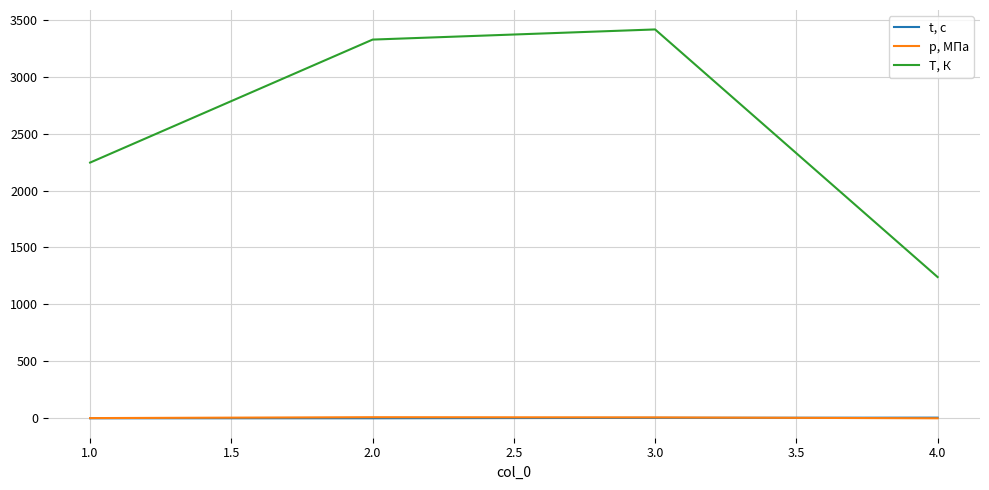

The value of T, К at 2.0 is 3325.9. True or false?

True